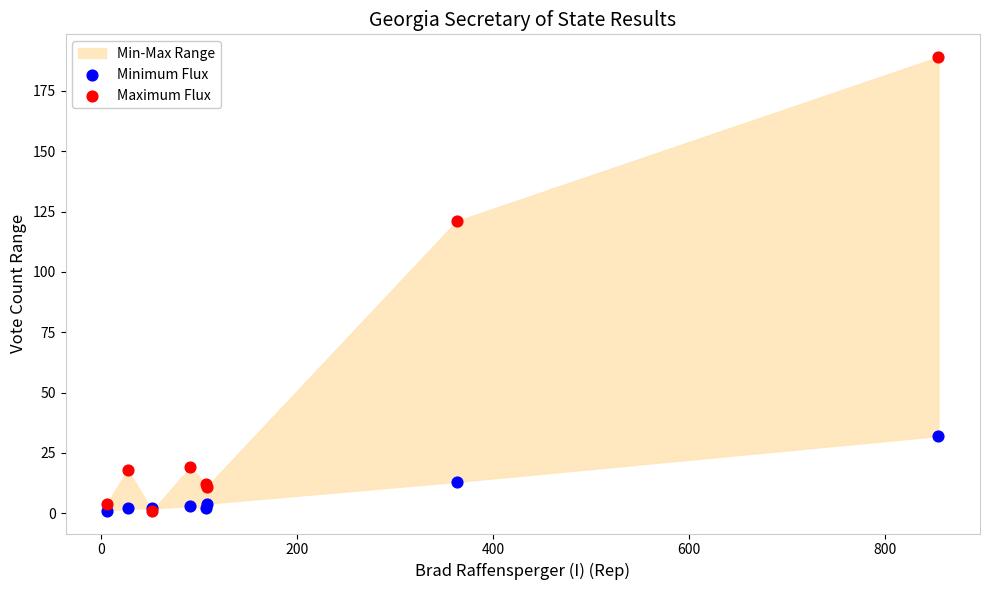

Across all series, what Y value is closest to 95?

121